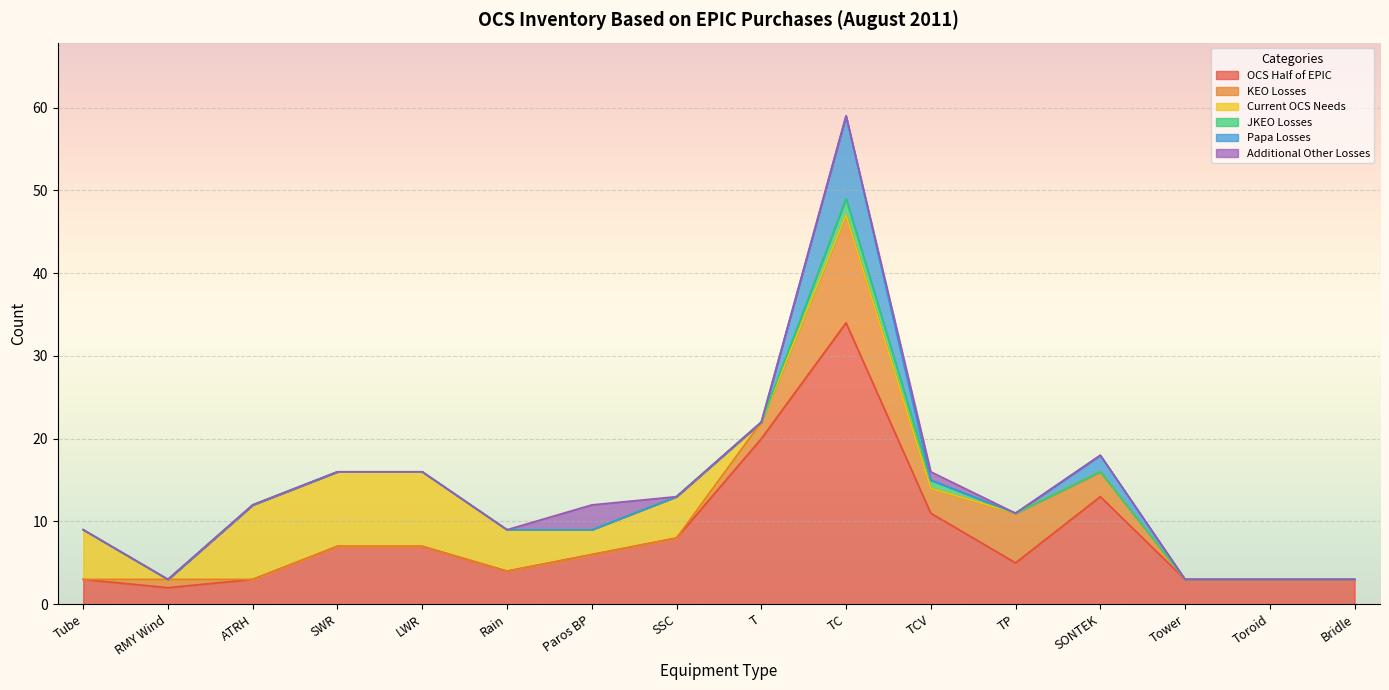

True or false: JKEO Losses has a value of 0 at SSC.

True